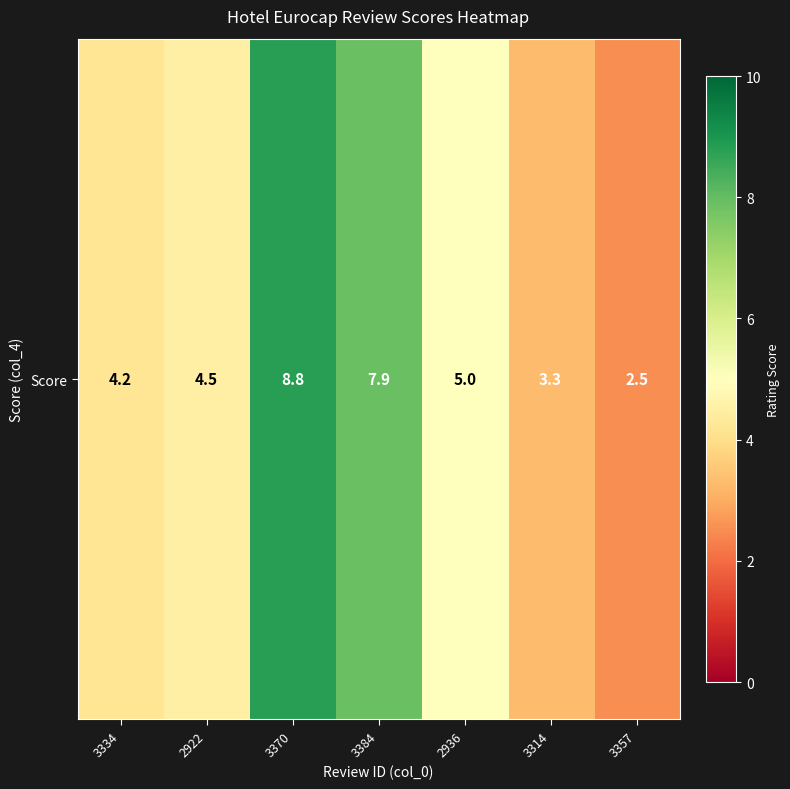

What is the difference between the values at 3334 and 3314?

0.9